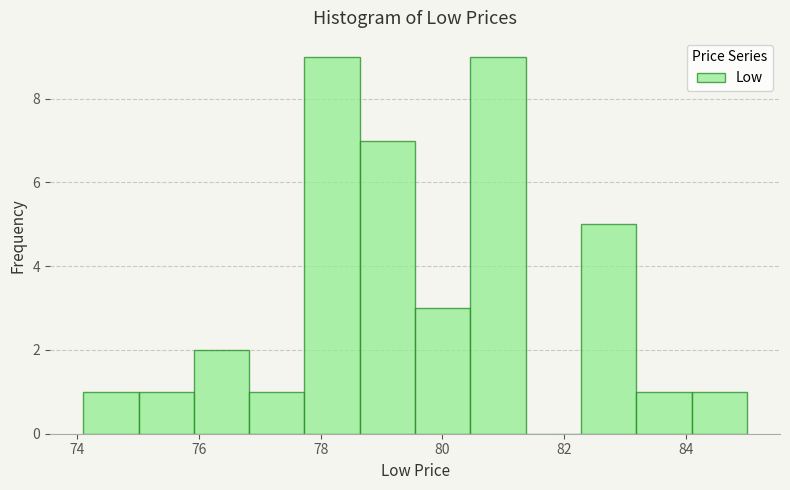

Reading left to right, transcribe this chart: for each bar, give the range it covers on the x-axis and its height. Neither the bar edges nor the heights are printed on the chart, so give them approximately, as read against the axes.

74.0 to 75.0: 1
75.0 to 76.0: 1
76.0 to 76.8: 2
76.8 to 77.8: 1
77.8 to 78.6: 9
78.6 to 79.6: 7
79.6 to 80.4: 3
80.4 to 81.4: 9
81.4 to 82.2: 0
82.2 to 83.2: 5
83.2 to 84.0: 1
84.0 to 85.0: 1